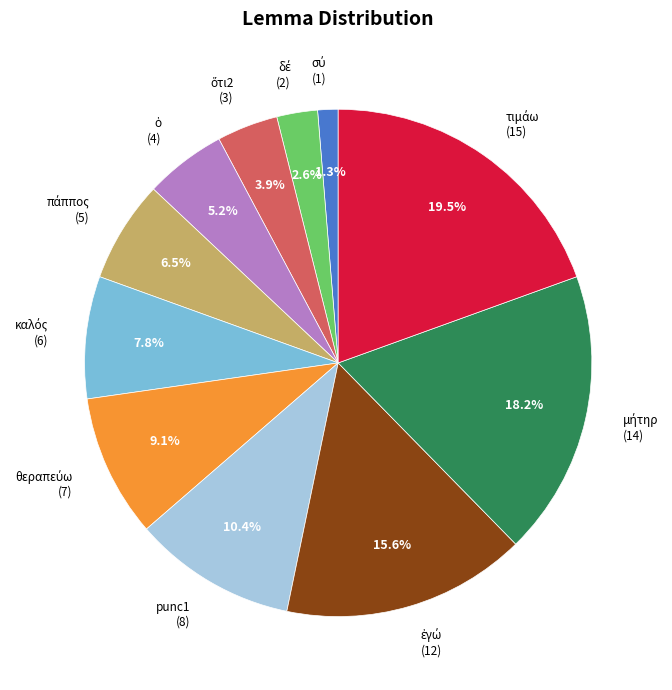

Is there a majority slice in this chart?

No